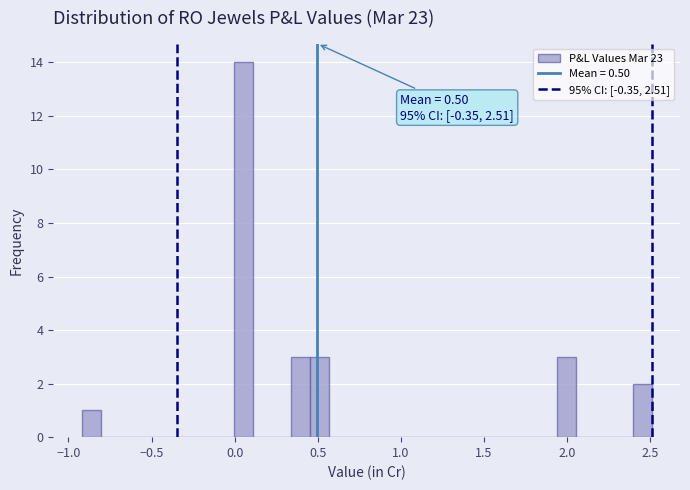

Read against the x-axis, roughly where is the centre of the tallest bar?

0.05